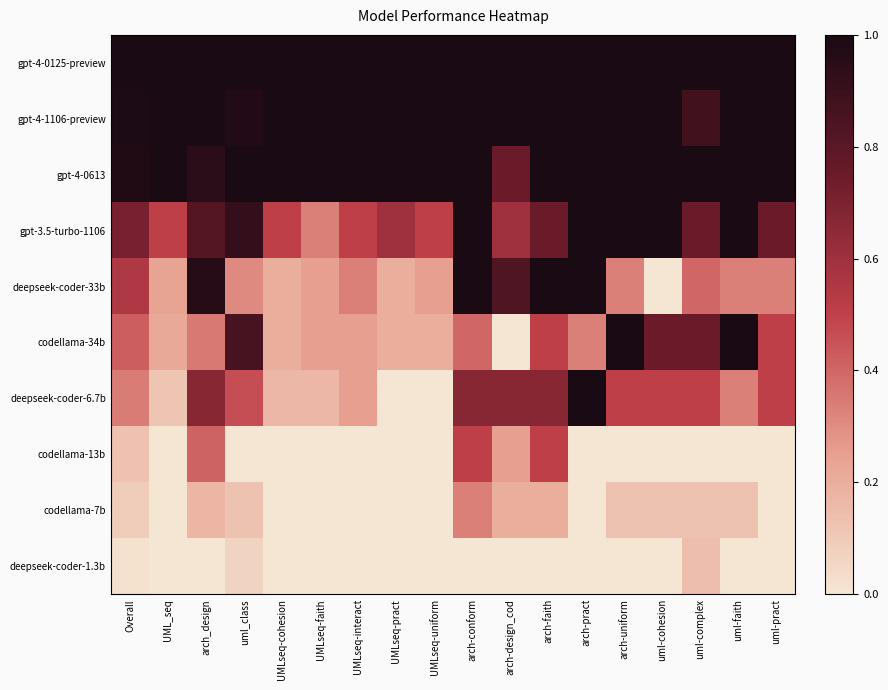

How many categories are shown in the chart?

18